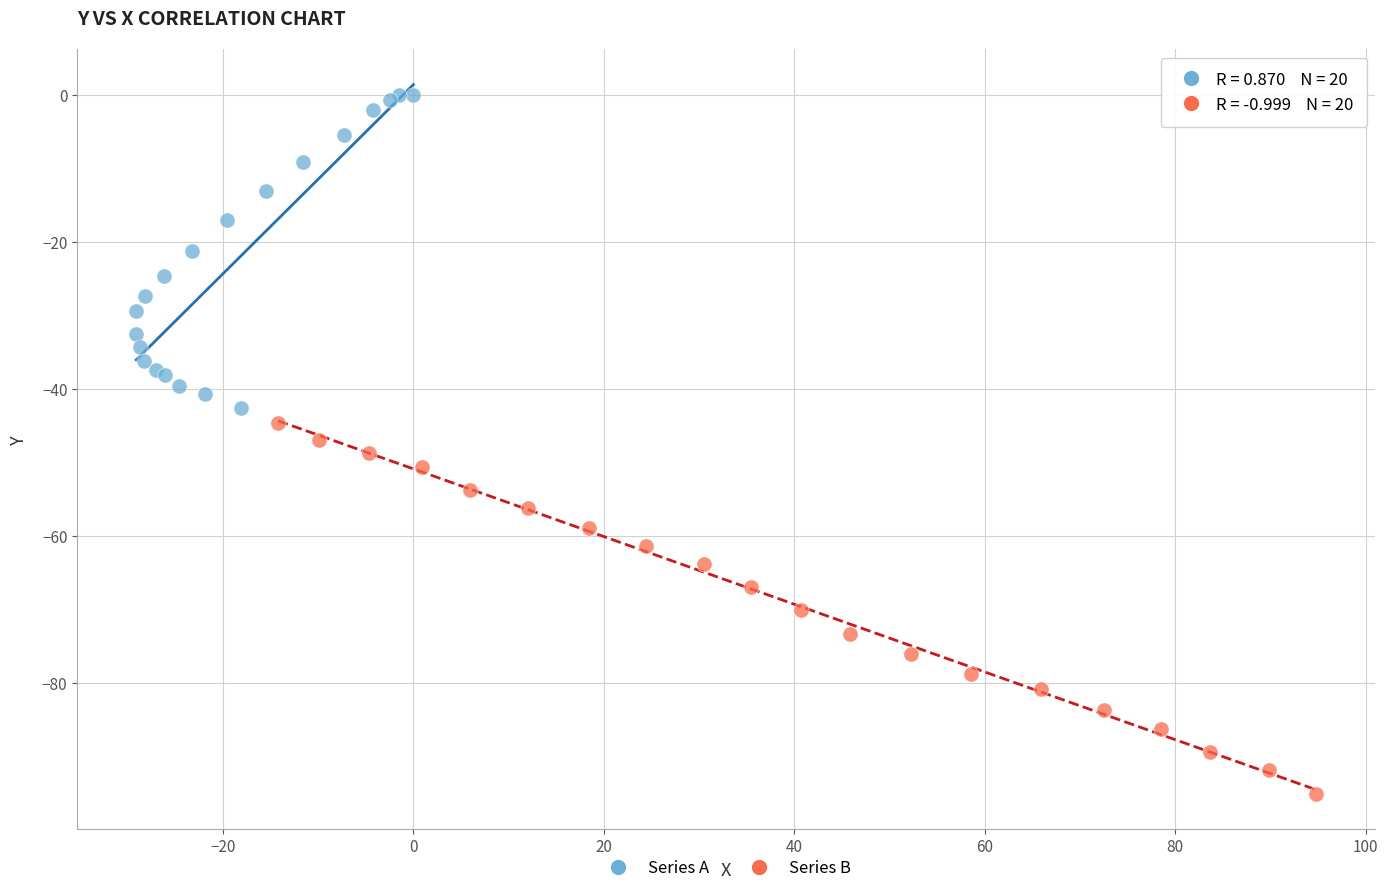

Which series contains the highest Y value?

Series A